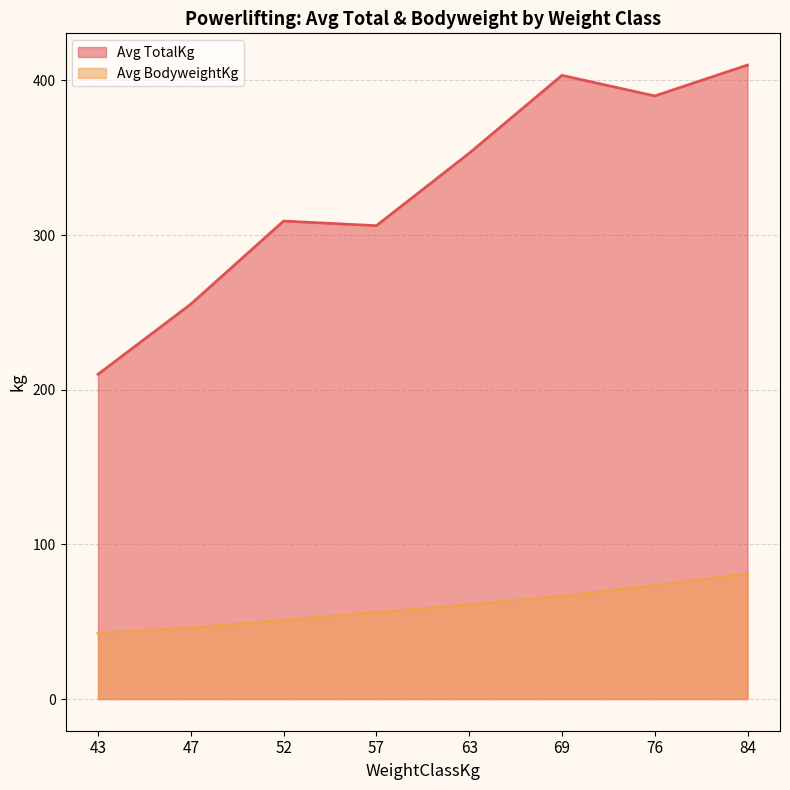

Which series changed the most between 52 and 76?

Avg TotalKg